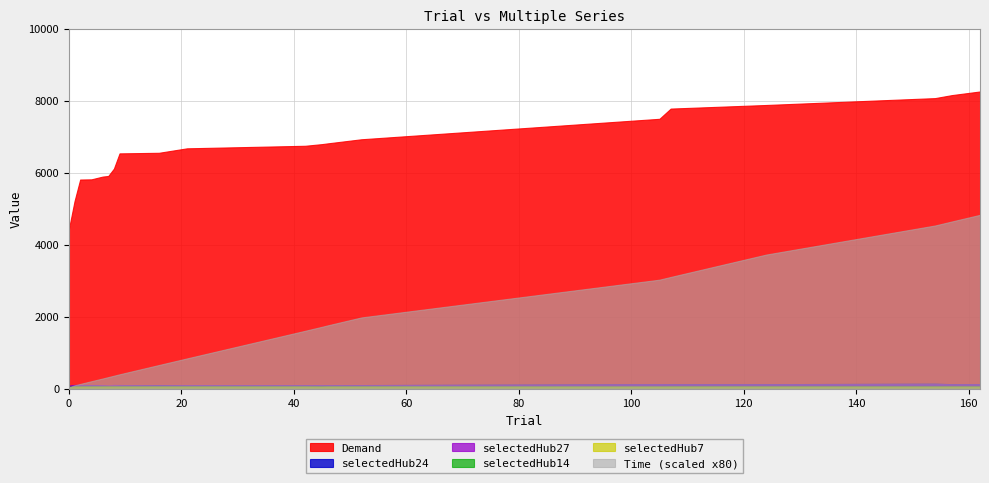

Reading left to right, what are all the values shown in this chart?

Time: 0=0.5	1=1.1	2=1.6	4=2.6	6=3.5	7=4.0	8=4.5	9=5.0	16=8.2	21=10.5	42=20.1	45=21.5	46=21.9	52=24.7	105=37.8	107=38.8	124=46.5	154=56.6	157=58.0	162=60.3
Demand: 0=4430.7	1=5209.1	2=5807.0	4=5812.6	6=5888.8	7=5906.5	8=6110.5	9=6533.8	16=6549.9	21=6674.2	42=6744.8	45=6791.1	46=6811.5	52=6925.7	105=7494.1	107=7778.1	124=7878.1	154=8069.0	157=8152.7	162=8253.8
selectedHub14: 0=53.0	1=59.0	2=59.0	4=59.0	6=59.0	7=59.0	8=59.0	9=59.0	16=59.0	21=59.0	42=59.0	45=59.0	46=59.0	52=59.0	105=55.0	107=59.0	124=59.0	154=59.0	157=59.0	162=59.0
selectedHub24: 0=75.0	1=95.0	2=91.0	4=95.0	6=79.0	7=69.0	8=63.0	9=90.0	16=97.0	21=95.0	42=95.0	45=95.0	46=95.0	52=97.0	105=122.0	107=122.0	124=122.0	154=136.0	157=122.0	162=122.0
selectedHub27: 0=82.0	1=102.0	2=102.0	4=98.0	6=97.0	7=90.0	8=102.0	9=98.0	16=91.0	21=97.0	42=95.0	45=97.0	46=95.0	52=95.0	105=122.0	107=120.0	124=120.0	154=132.0	157=120.0	162=122.0
selectedHub7: 0=28.0	1=58.0	2=58.0	4=58.0	6=58.0	7=58.0	8=58.0	9=58.0	16=58.0	21=58.0	42=58.0	45=55.0	46=58.0	52=58.0	105=58.0	107=58.0	124=58.0	154=58.0	157=58.0	162=57.0